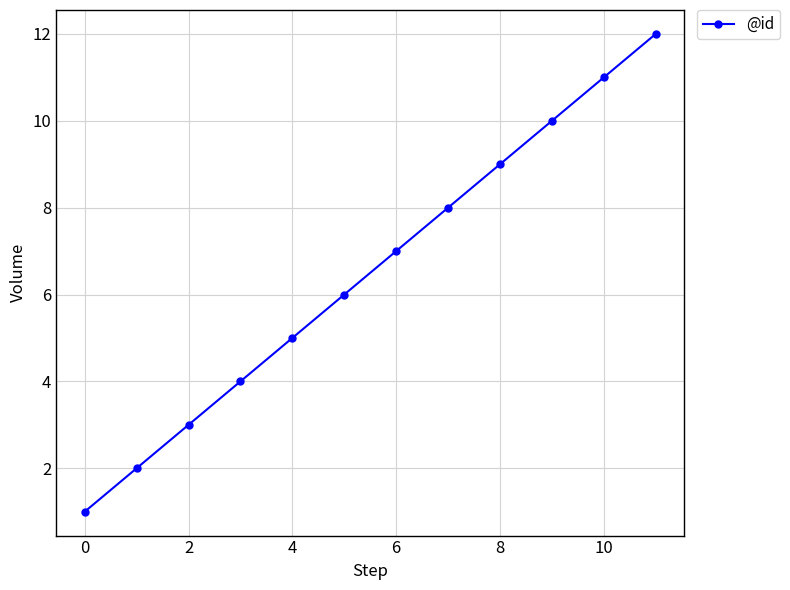

Reading left to right, what are all the values shown in this chart?

1	2	3	4	5	6	7	8	9	10	11	12